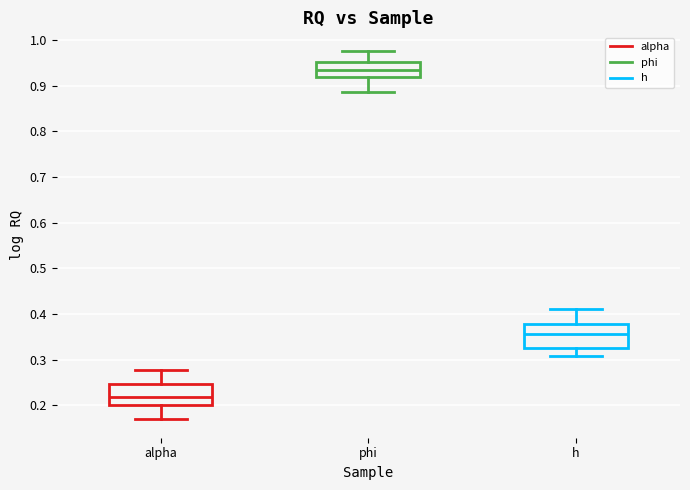

Reading left to right, transcribe this box plot: for each box, give where its median line is, the range the box spans, and where its two whiskers end, as read against the y-axis. The values are not printed on the chart, so give them approximately, as read against the axis.

alpha: median 0.22, box 0.20 to 0.25, whiskers 0.17 to 0.28
phi: median 0.93, box 0.92 to 0.95, whiskers 0.89 to 0.98
h: median 0.36, box 0.32 to 0.38, whiskers 0.31 to 0.41